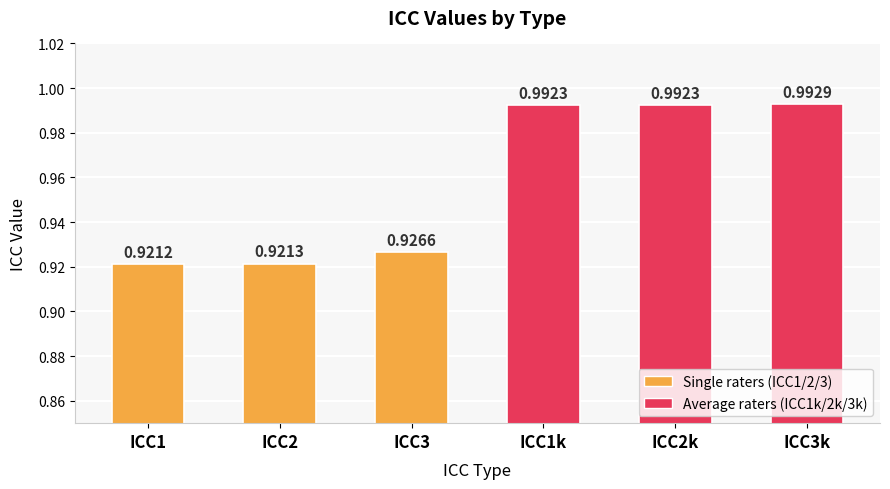

What is the sum of all values?

5.7